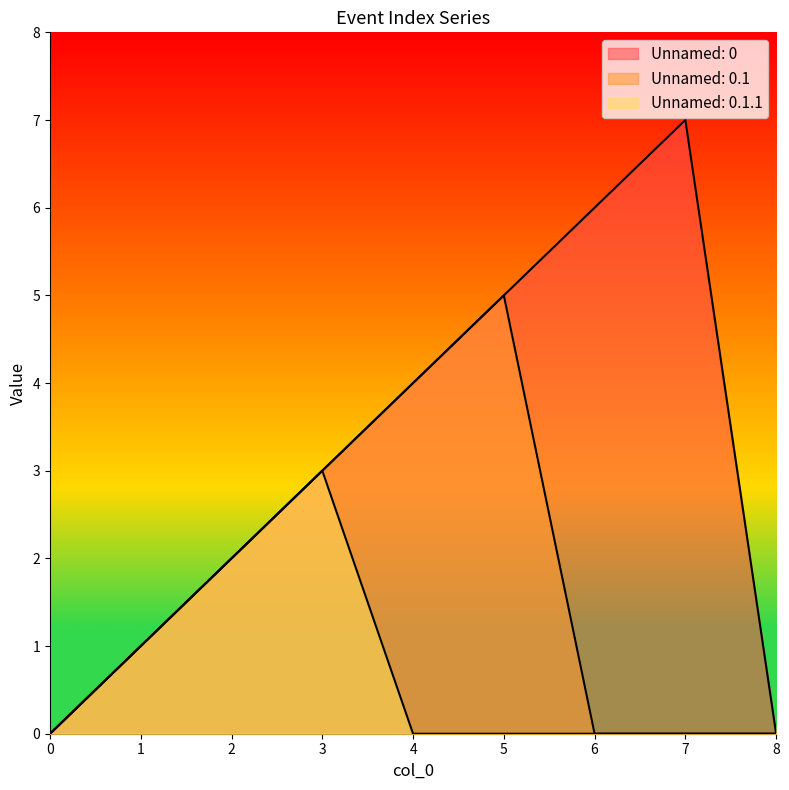

Rank the series by their average value, from highest to lowest.

Unnamed: 0, Unnamed: 0.1, Unnamed: 0.1.1